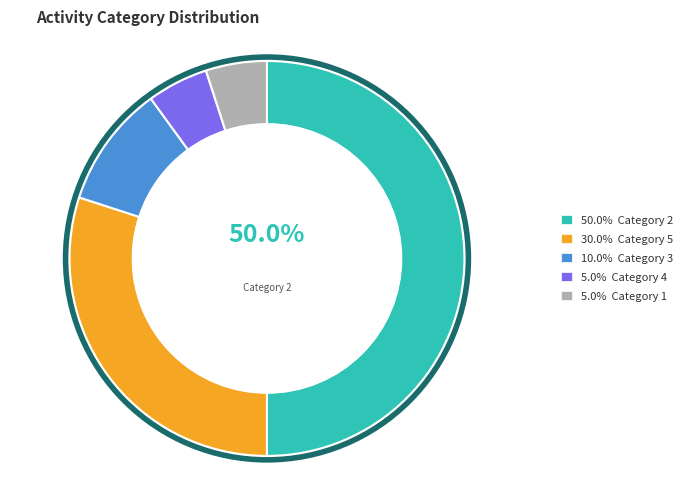

Combined, do 5.0% Category 1 and 50.0% Category 2 account for over 50%?

Yes